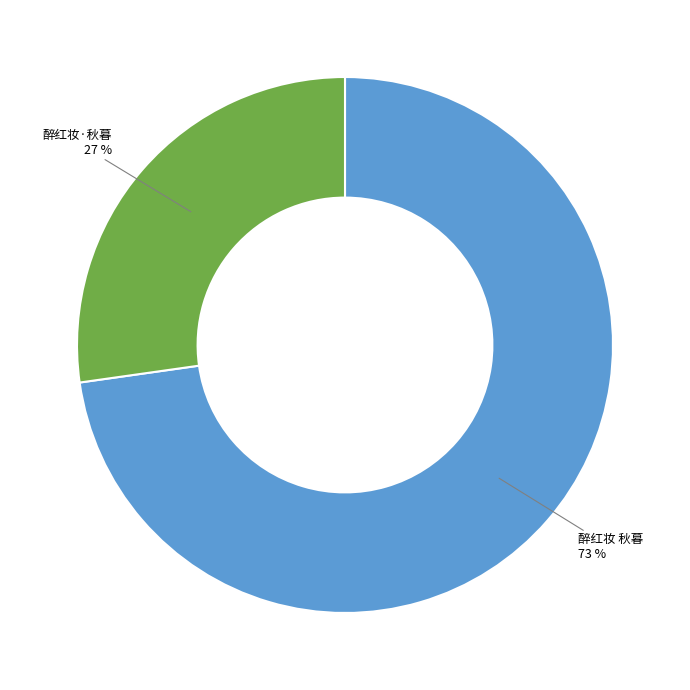

Count the number of slices in the pie.

2